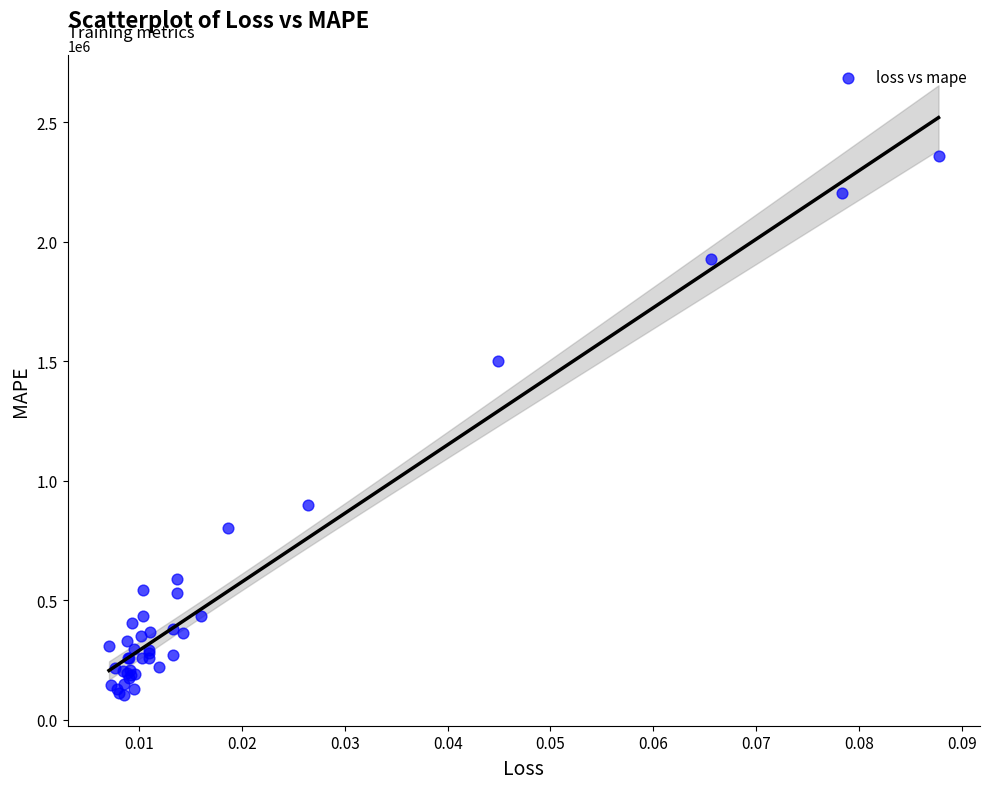

What Y value in the scatter plot is closest to 1231008?

1502588.6